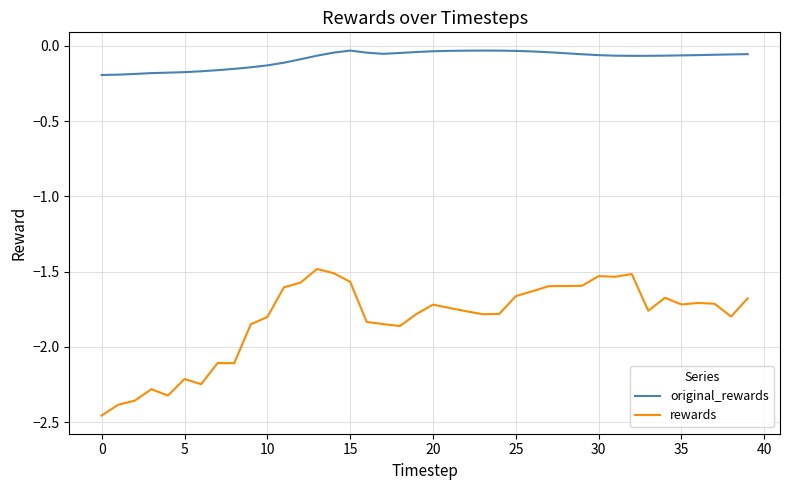

Which series has the widest spread of values?

rewards